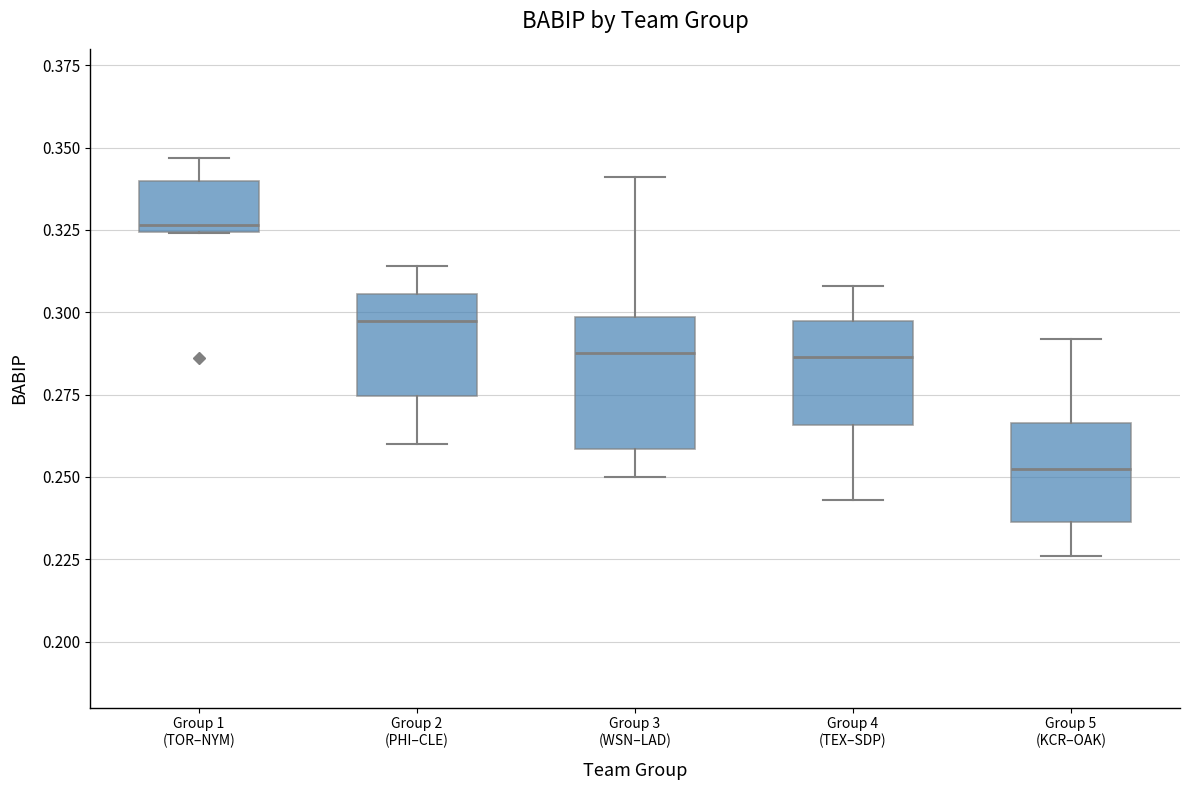

Where does the upper whisker of the box for Group 1 (TOR–NYM) end on the y-axis? The values are not printed on the chart, so give them approximately, as read against the axis.

0.345